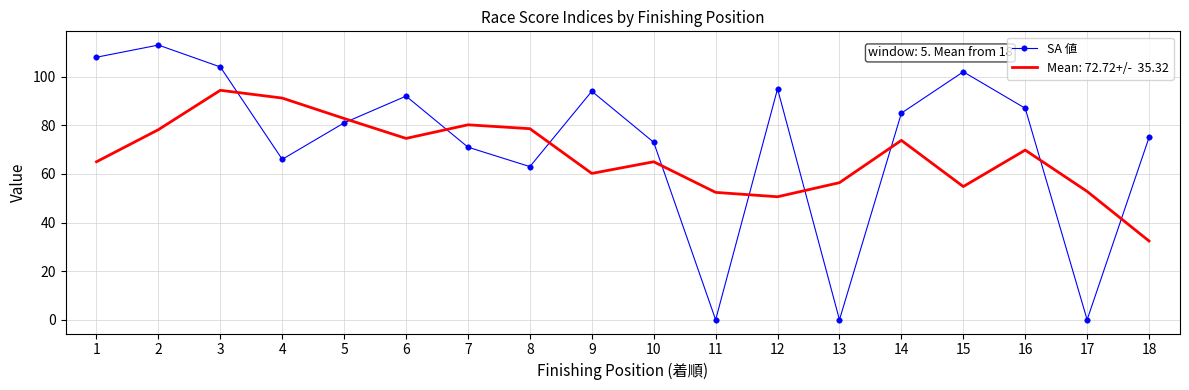

What is the difference between the highest and lowest values at 15?

47.2